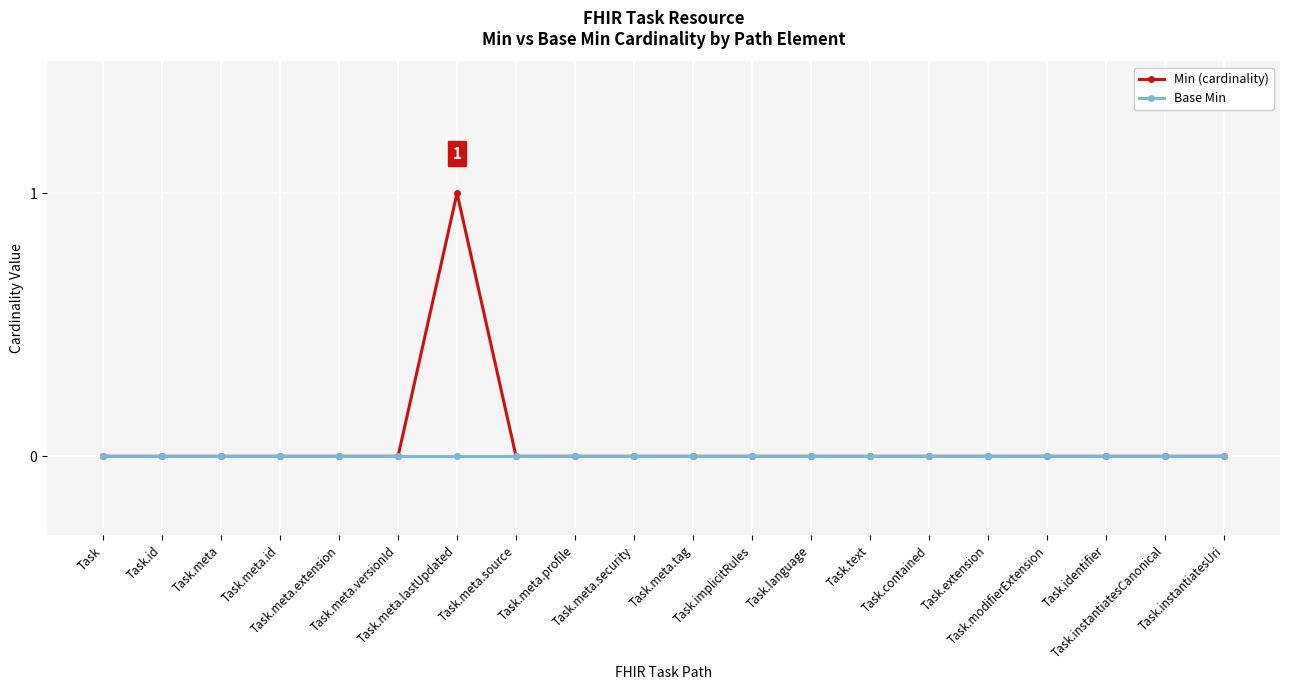

What is the label of the 6th point from the right?

Task.contained